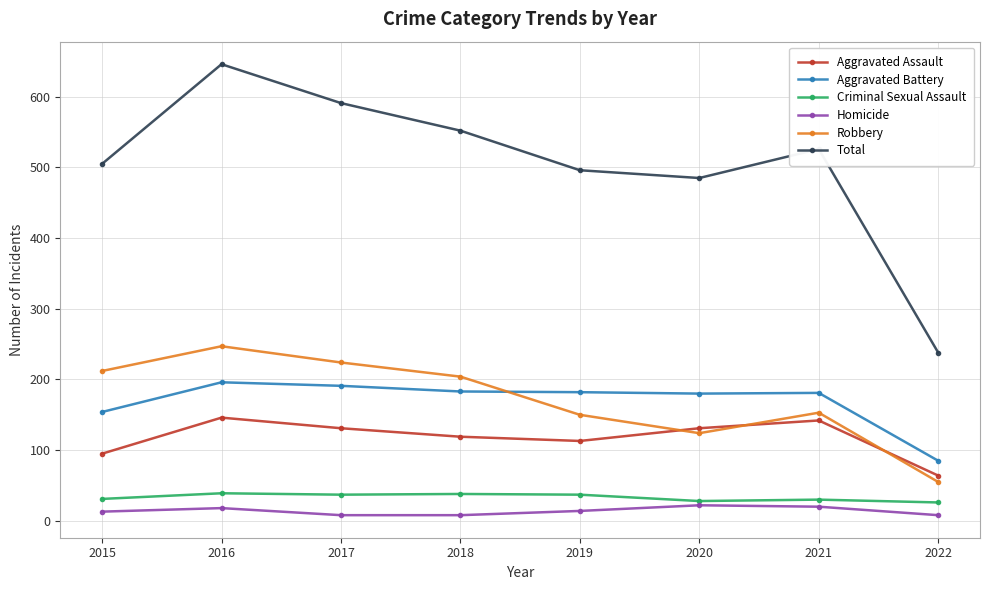

Is the value of Aggravated Battery at 2015 greater than the value of Homicide at 2018?

Yes